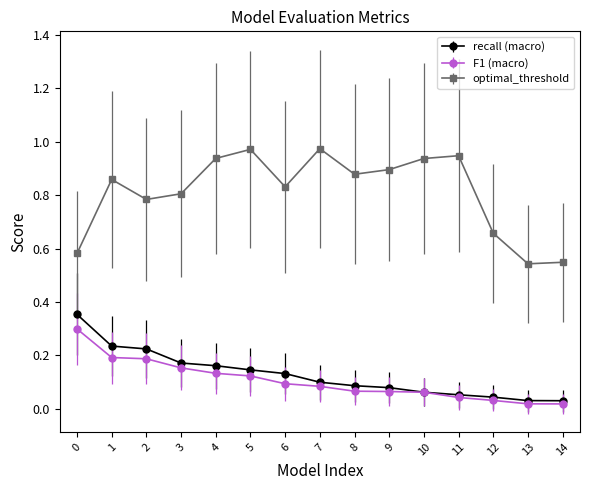

At which category does optimal_threshold reach its first local valley?

2